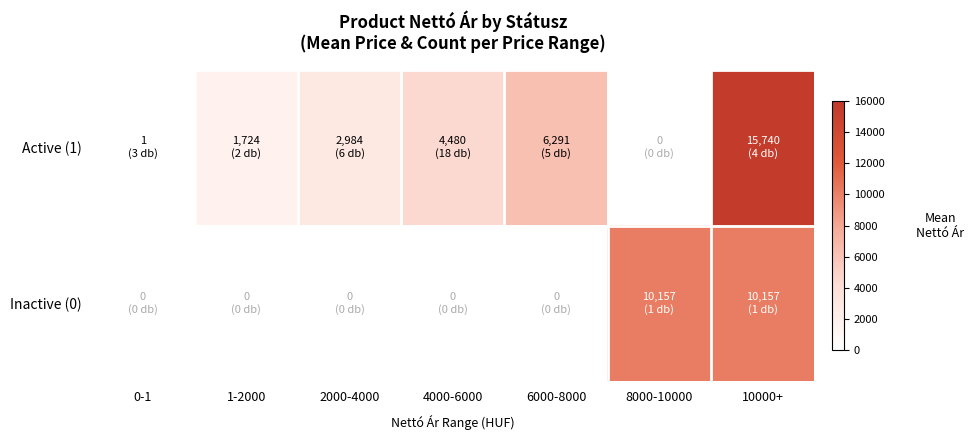

What is the total value across all series at 2000-4000?

2984.2